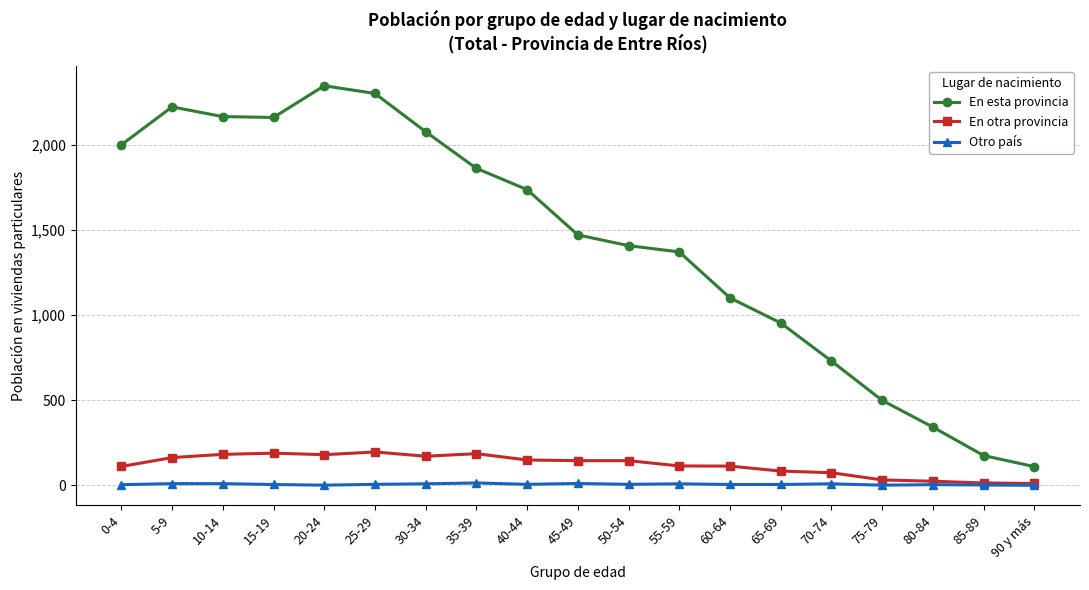

True or false: Otro país and En esta provincia intersect in this chart.

False